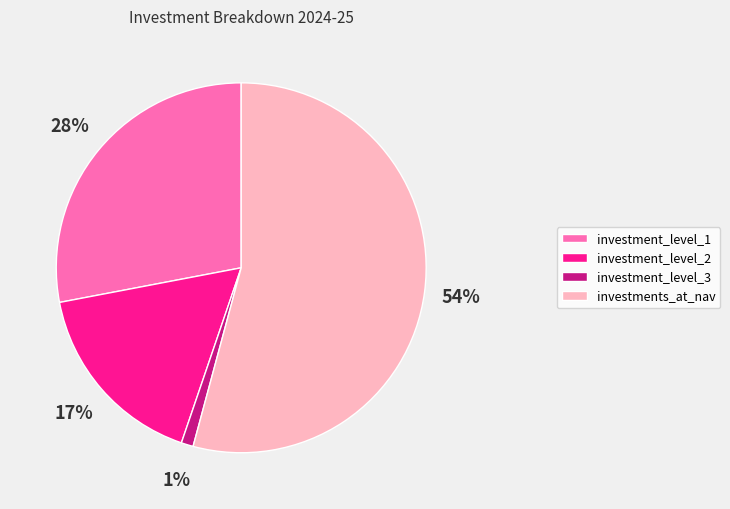

Rank the categories by value from lowest to highest.

investment_level_3, investment_level_2, investment_level_1, investments_at_nav